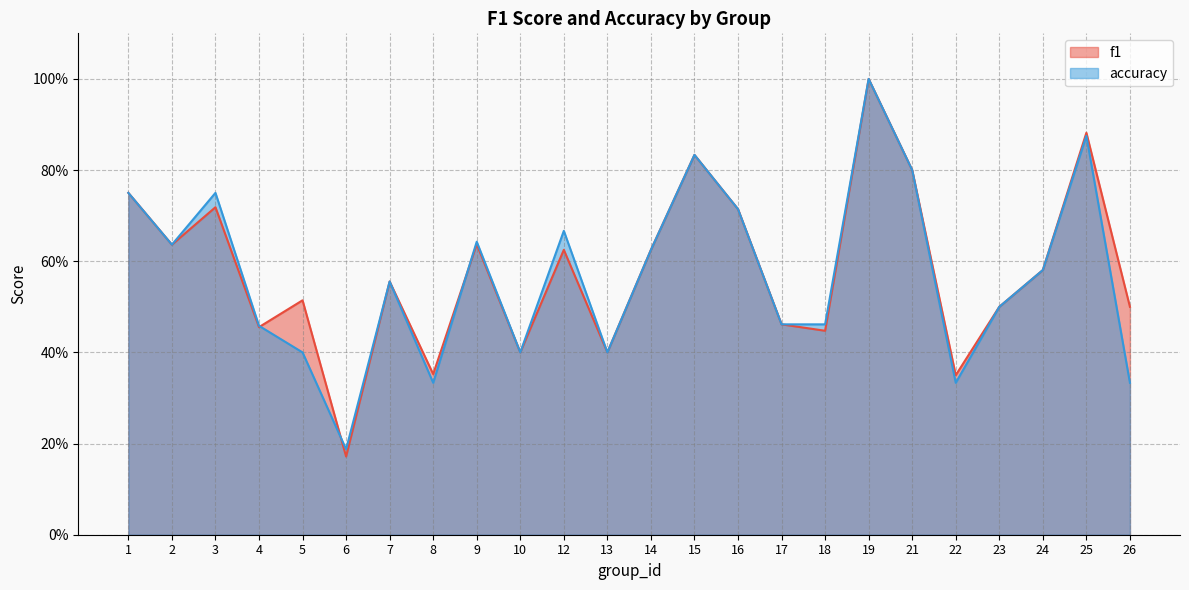

How many lines are shown in the chart?

2